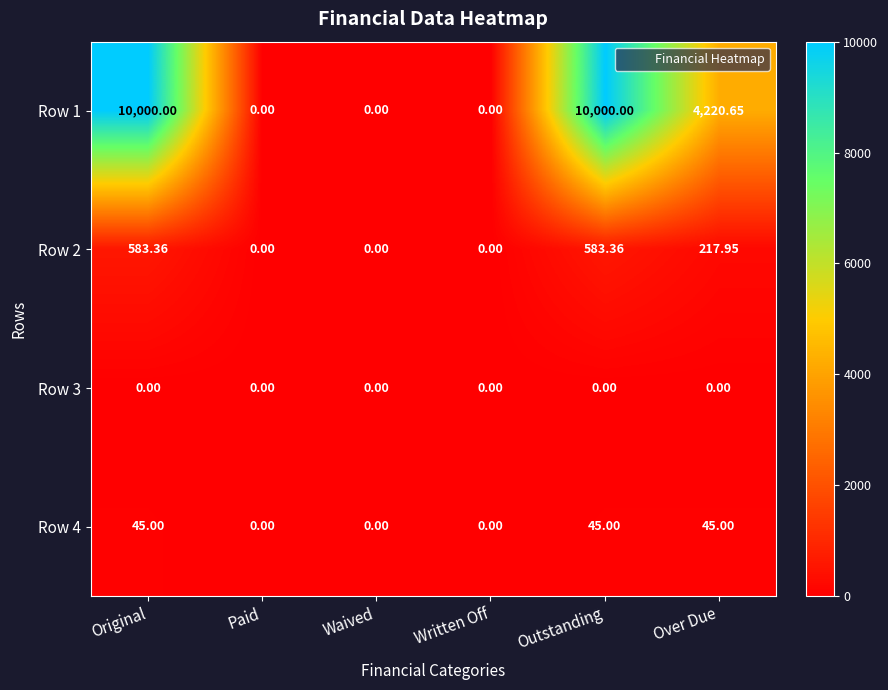

At which label is Row 2 closest to 291?

Over Due